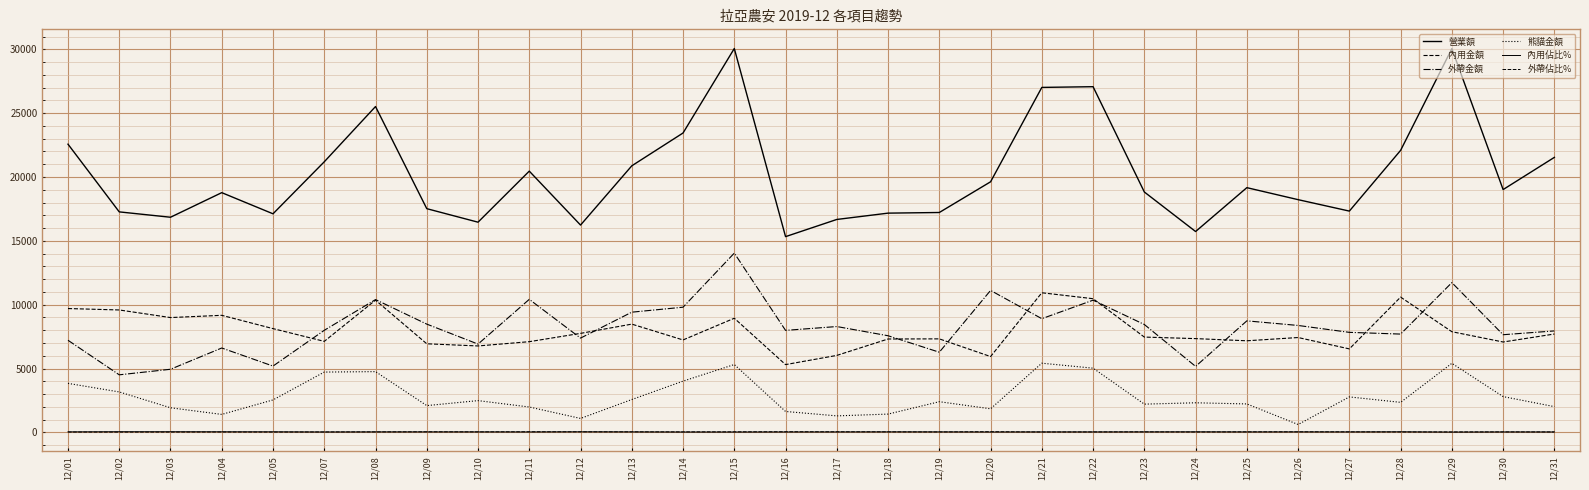

What is the spread (max minus min) of values at 12/21?

26982.0